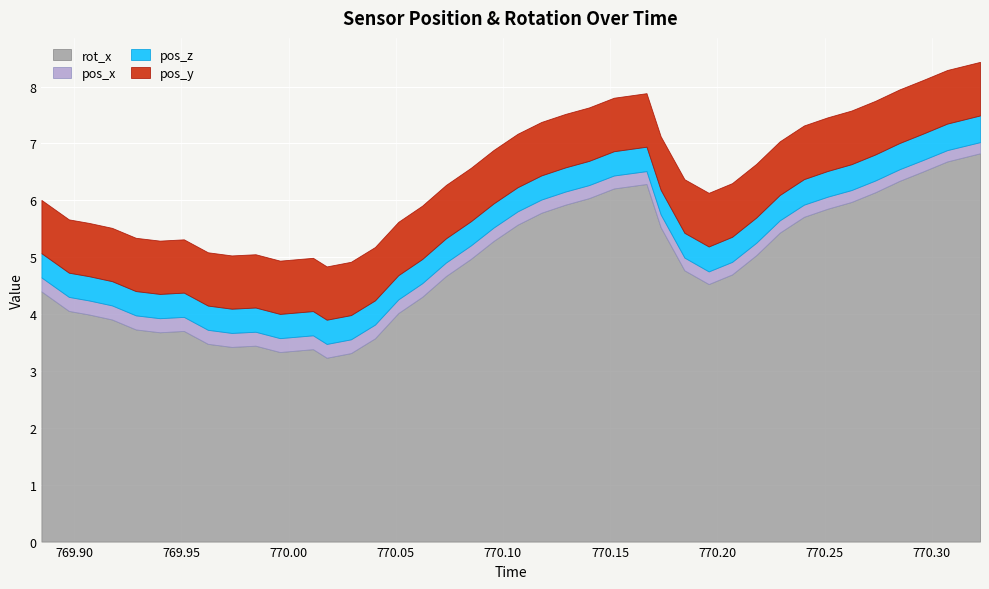

Rank the series by their maximum value, from lowest to highest.

pos_x, pos_z, pos_y, rot_x